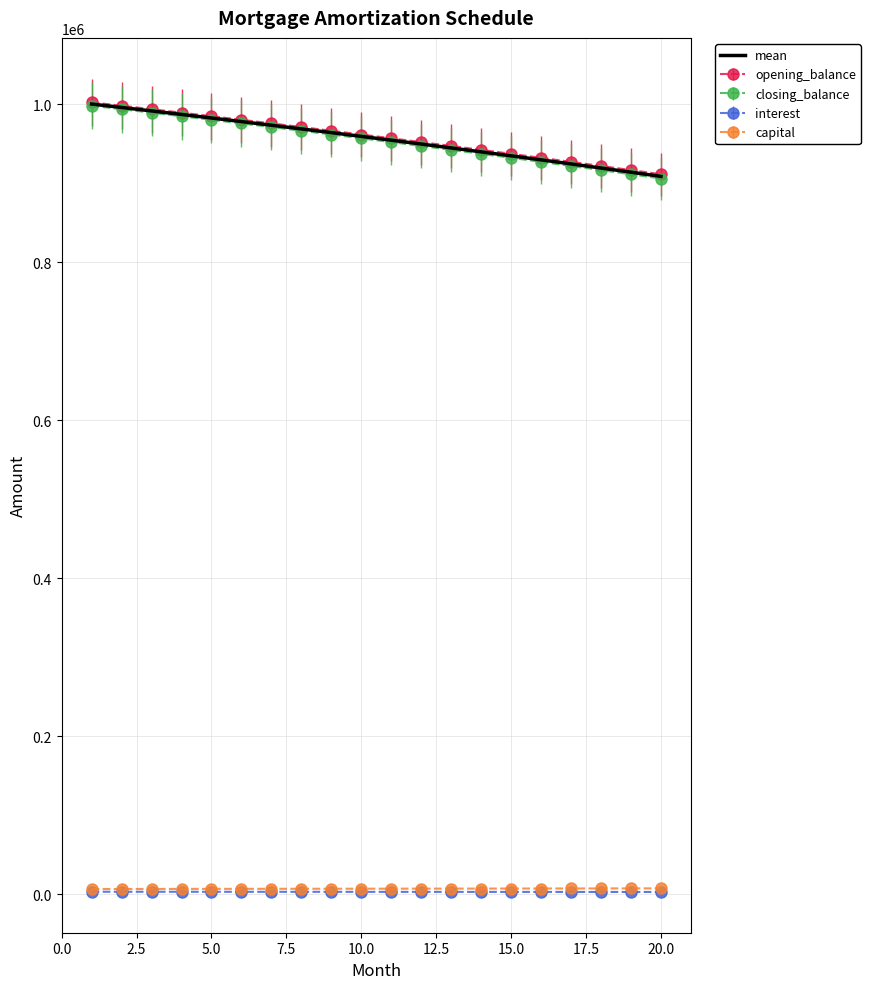

What is the maximum value for mean?

1000340.5